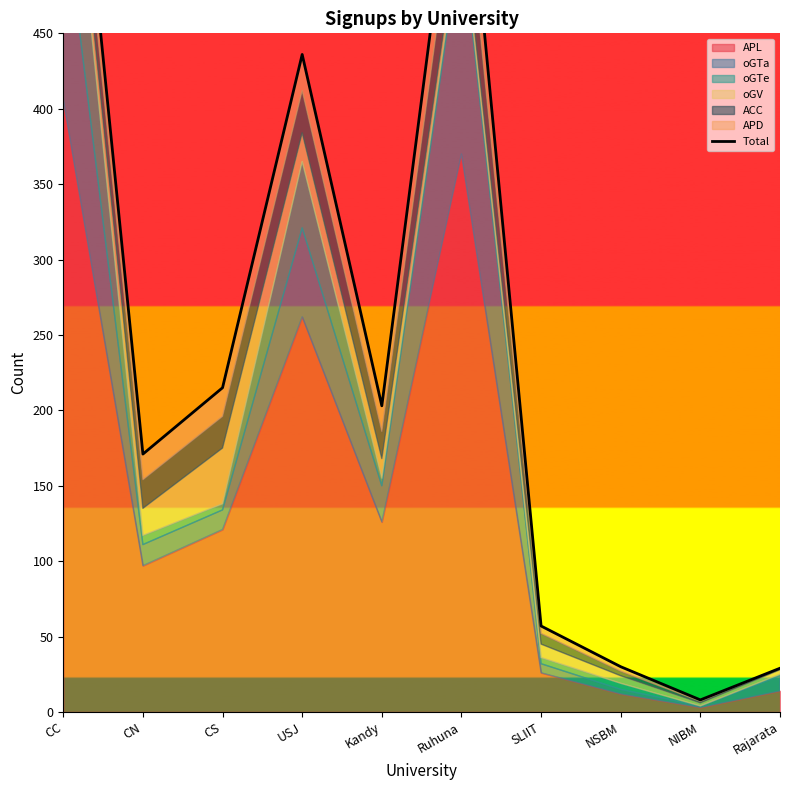

What is the change in value from USJ to Rajarata?

-407